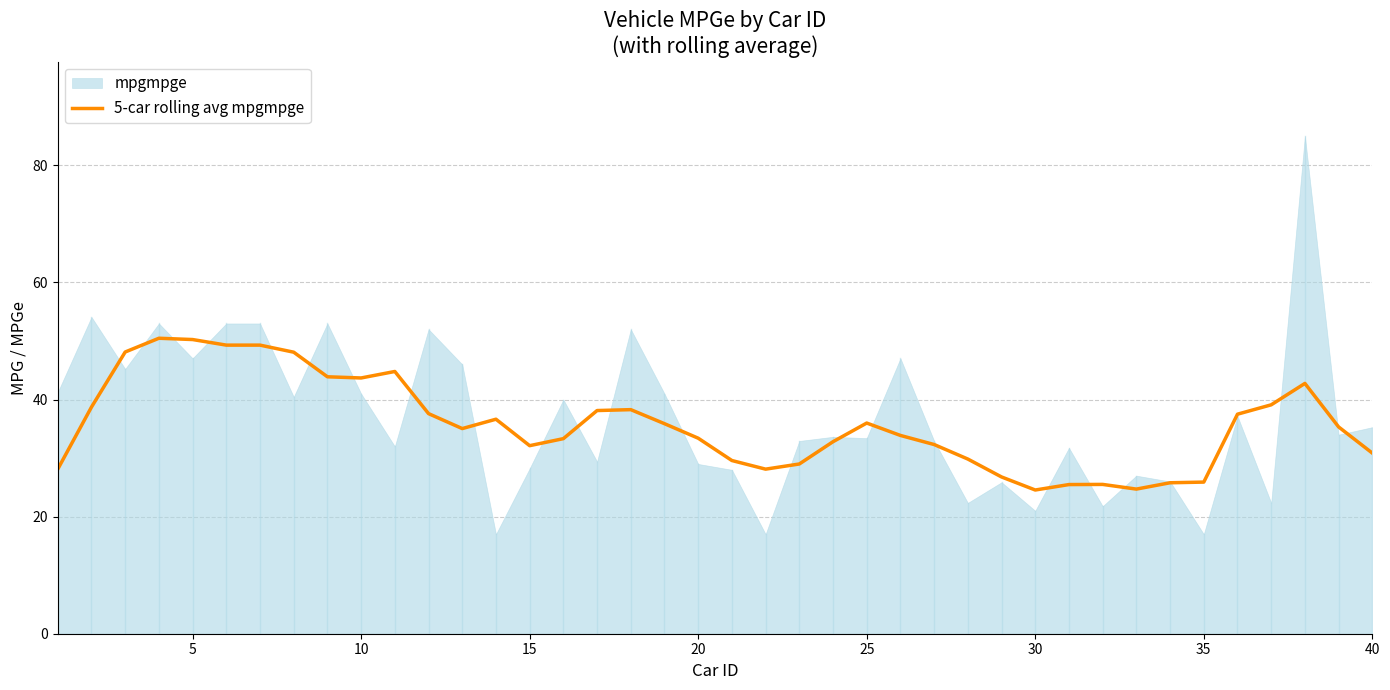

Does the chart display data point markers on the line(s)?

No